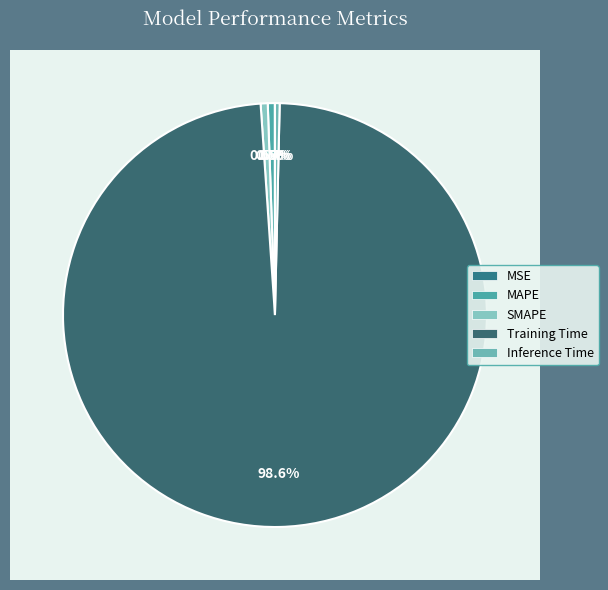

To the nearest percent, what is the combined percentage of Training Time and MAPE?

99%